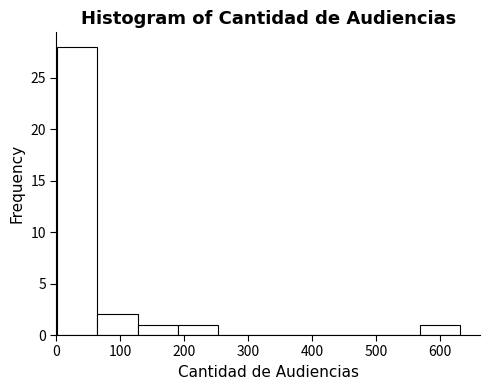

Reading left to right, list every bar in this chart as the range it spans on the x-axis followed by its height. Neither the bar edges nor the heights are printed on the chart, so give them approximately, as read against the axes.

1 to 64: 28
64 to 127: 2
127 to 190: 1
190 to 253: 1
253 to 316: 0
316 to 379: 0
379 to 442: 0
442 to 505: 0
505 to 568: 0
568 to 631: 1